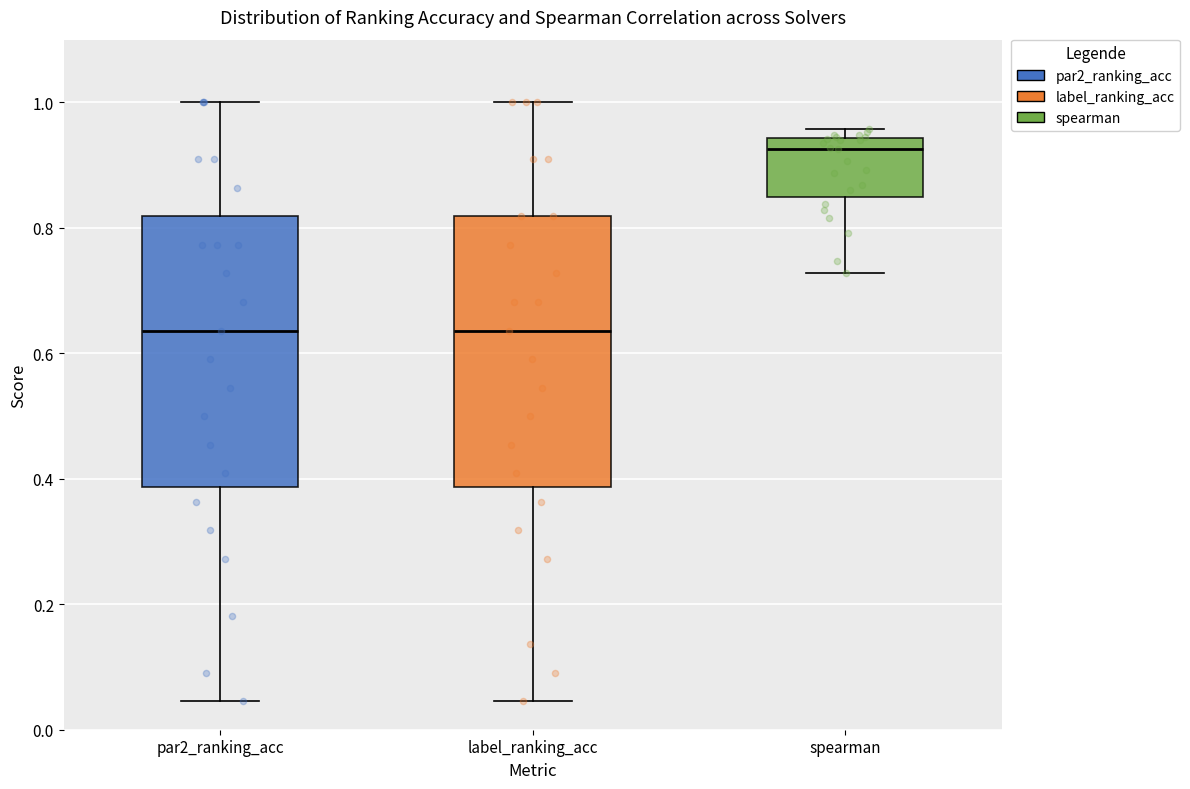

Reading left to right, read every box against the y-axis: the position of its median line, the range the box covers, and the ends of its whiskers. The values are not printed on the chart, so give them approximately, as read against the axis.

par2_ranking_acc: median 0.64, box 0.38 to 0.82, whiskers 0.04 to 1.00
label_ranking_acc: median 0.64, box 0.38 to 0.82, whiskers 0.04 to 1.00
spearman: median 0.92, box 0.84 to 0.94, whiskers 0.72 to 0.96